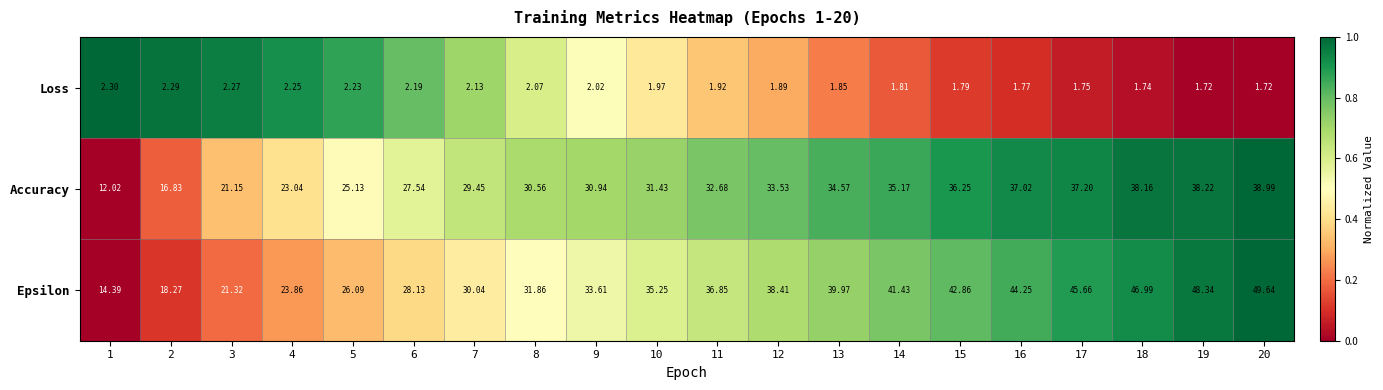

What is the maximum value shown in the chart?

49.6